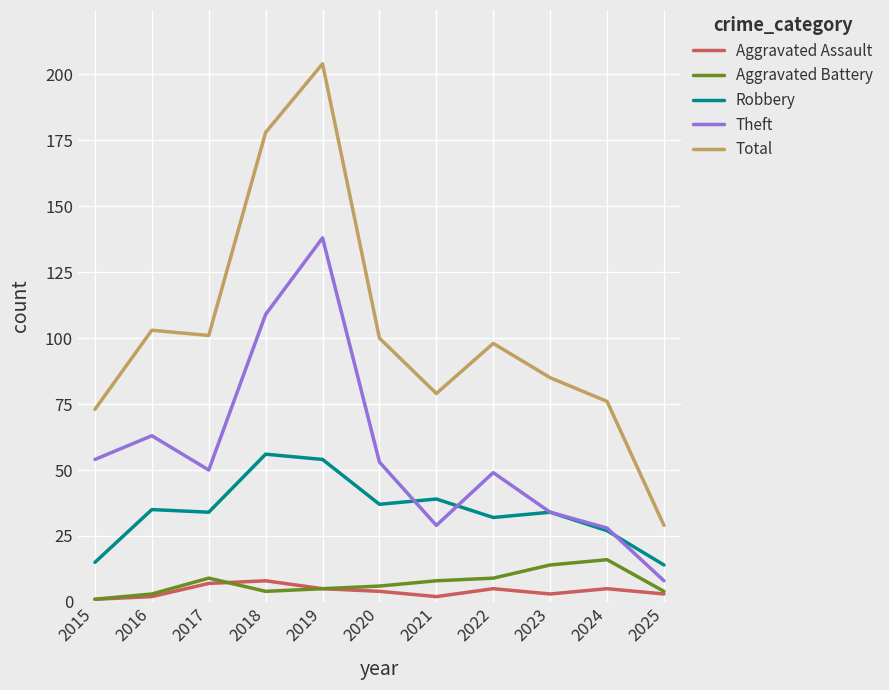

Where is Theft nearest to the value 73?

2016